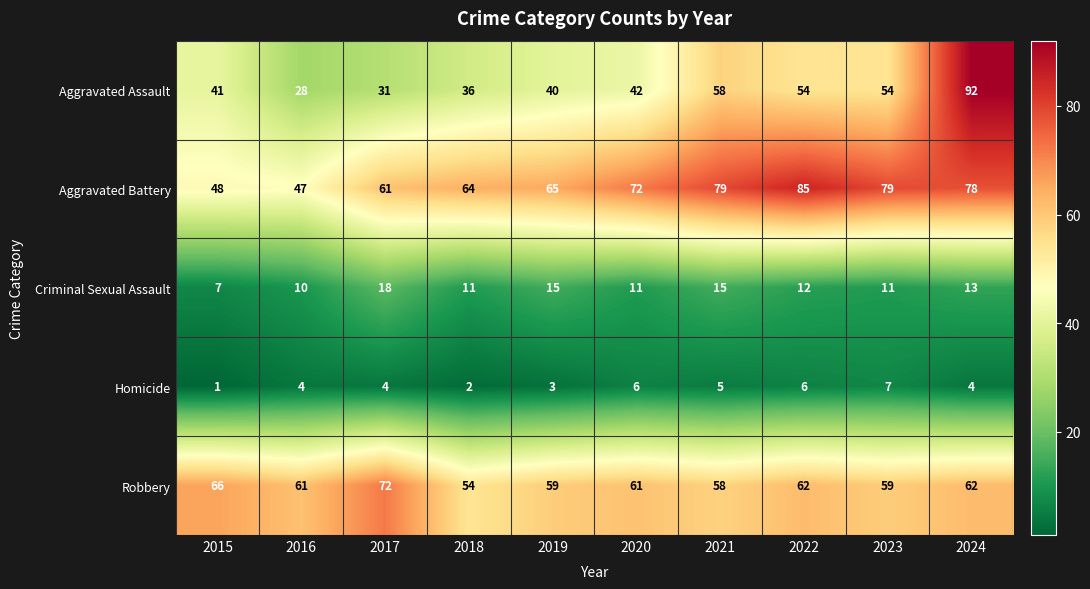

List the series in order of their peak value, lowest first.

Homicide, Criminal Sexual Assault, Robbery, Aggravated Battery, Aggravated Assault